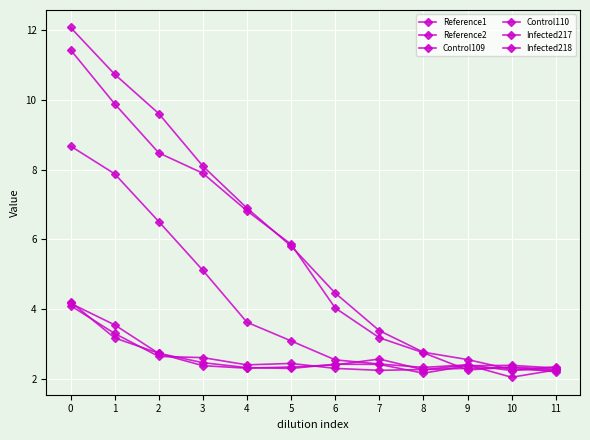

Reading left to right, transcribe all the data shown in this chart.

Reference1: 12.1	10.7	9.6	8.1	6.9	5.8	4.5	3.4	2.8	2.5	2.3	2.2
Reference2: 11.4	9.9	8.5	7.9	6.8	5.9	4.0	3.2	2.7	2.2	2.3	2.3
Control109: 4.1	3.3	2.6	2.6	2.4	2.4	2.3	2.2	2.3	2.3	2.3	2.2
Control110: 4.2	3.2	2.7	2.5	2.3	2.3	2.4	2.4	2.2	2.4	2.4	2.3
Infected217: 4.2	3.5	2.7	2.4	2.3	2.3	2.4	2.6	2.3	2.4	2.0	2.2
Infected218: 8.7	7.9	6.5	5.1	3.6	3.1	2.5	2.4	2.3	2.4	2.2	2.3